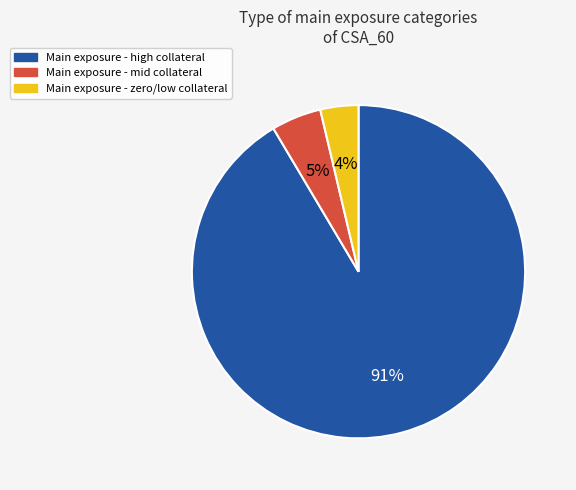

To the nearest percent, what is the average slice percentage?

33%